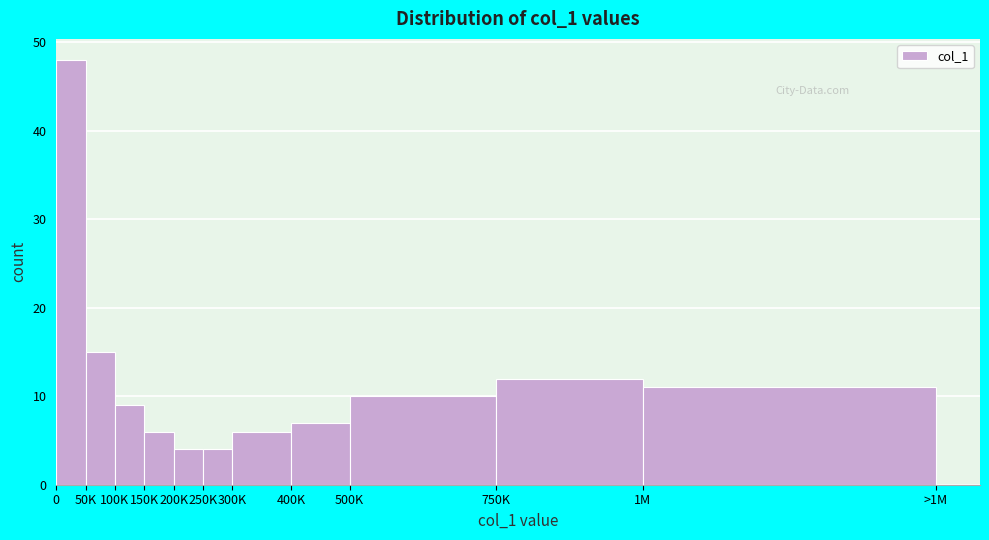

Reading left to right, transcribe all the data shown in this chart.

0=48	50K=15	100K=9	150K=6	200K=4	250K=4	300K=6	400K=7	500K=10	750K=12	1M=11